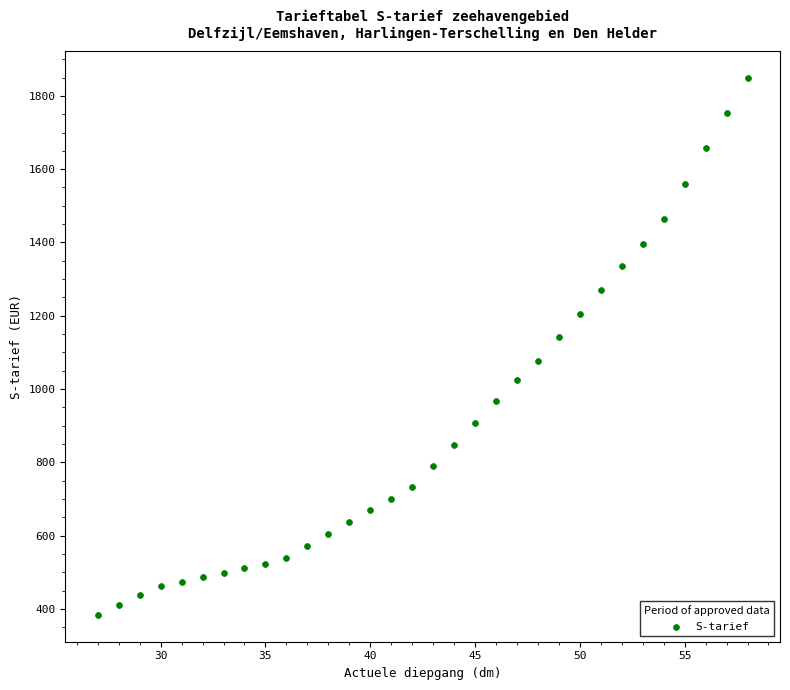

What is the range of X values (max minus min)?

31